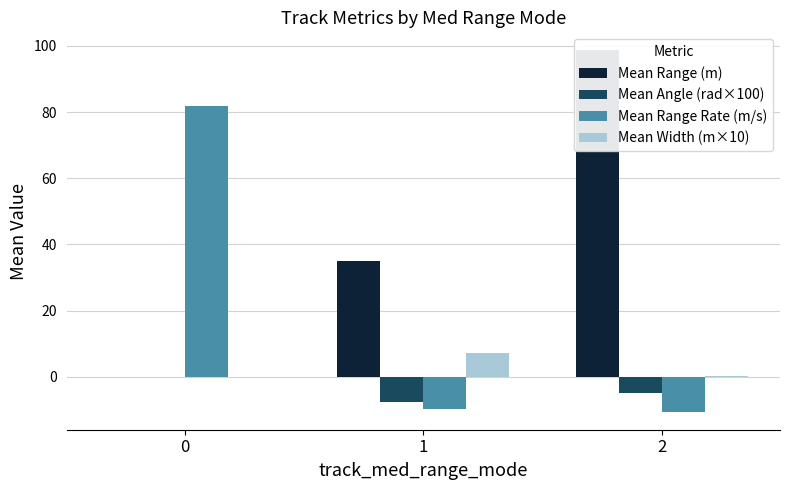

Reading left to right, list all the values displayed in this chart.

Mean Range (m): 0.0	35.0	98.7
Mean Angle (rad×100): 0.0	-7.6	-4.9
Mean Range Rate (m/s): 81.9	-9.7	-10.5
Mean Width (m×10): 0.0	7.1	0.2